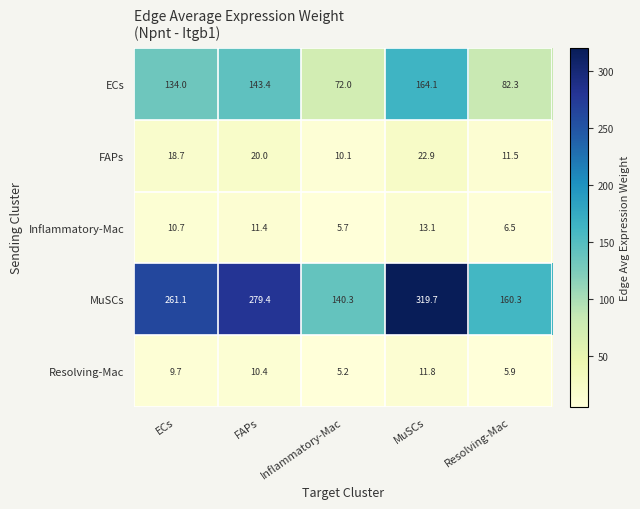

Reading left to right, what are all the values shown in this chart?

ECs: ECs=134.0	FAPs=143.4	Inflammatory-Mac=72.0	MuSCs=164.1	Resolving-Mac=82.3
FAPs: ECs=18.7	FAPs=20.0	Inflammatory-Mac=10.1	MuSCs=22.9	Resolving-Mac=11.5
Inflammatory-Mac: ECs=10.7	FAPs=11.4	Inflammatory-Mac=5.7	MuSCs=13.1	Resolving-Mac=6.5
MuSCs: ECs=261.1	FAPs=279.4	Inflammatory-Mac=140.3	MuSCs=319.7	Resolving-Mac=160.3
Resolving-Mac: ECs=9.7	FAPs=10.4	Inflammatory-Mac=5.2	MuSCs=11.8	Resolving-Mac=5.9